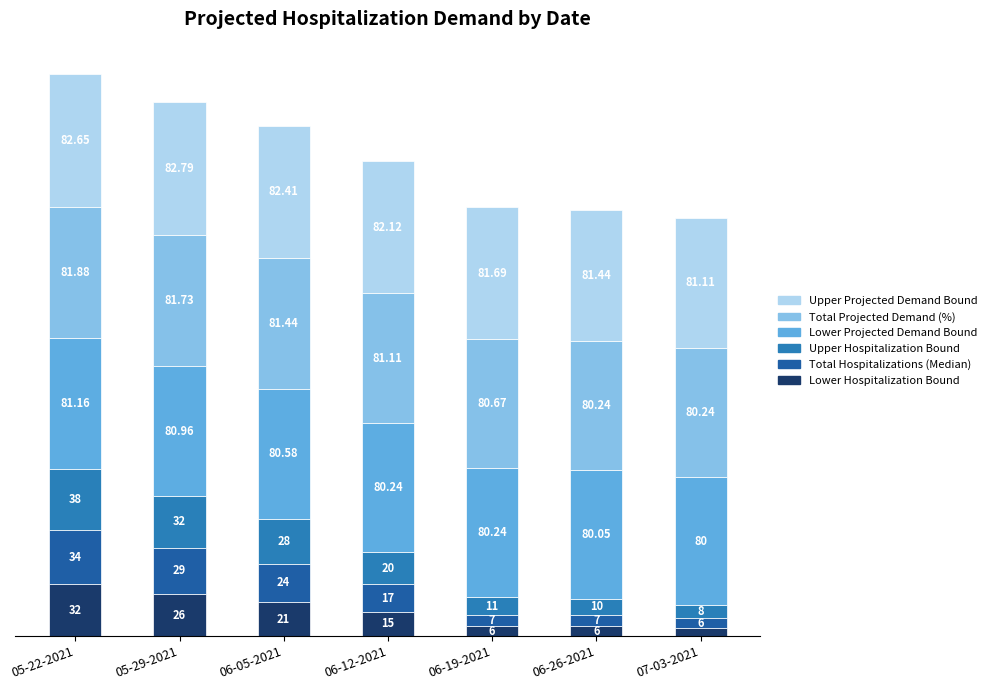

What is the label of the 1st bar from the right?

07-03-2021